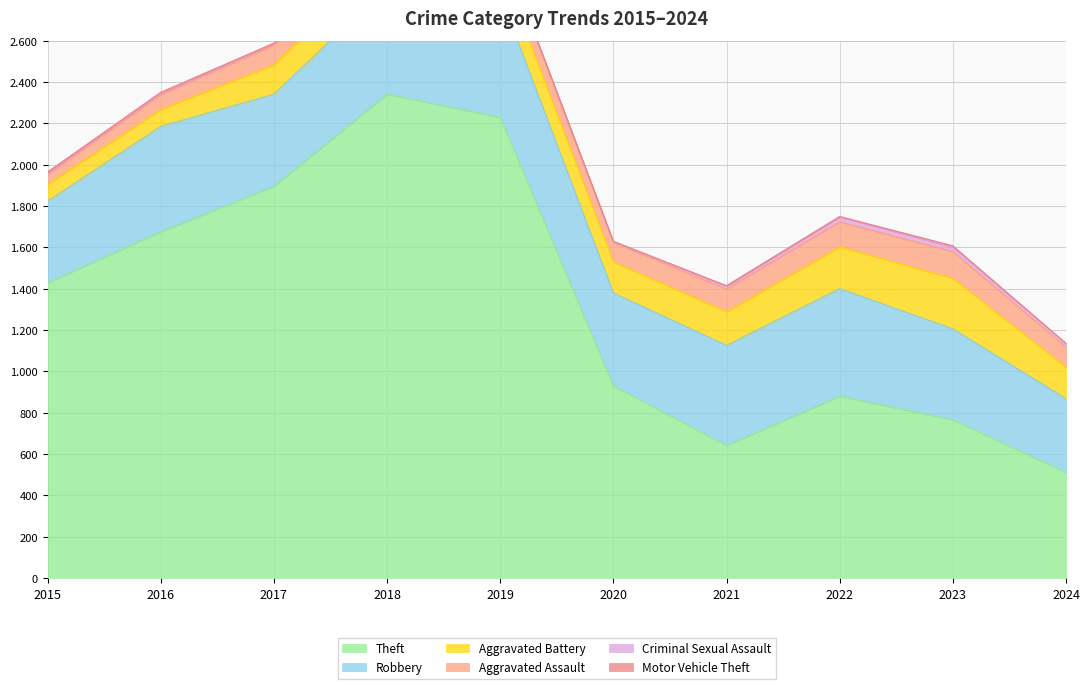

True or false: Theft and Robbery cross at least once.

False